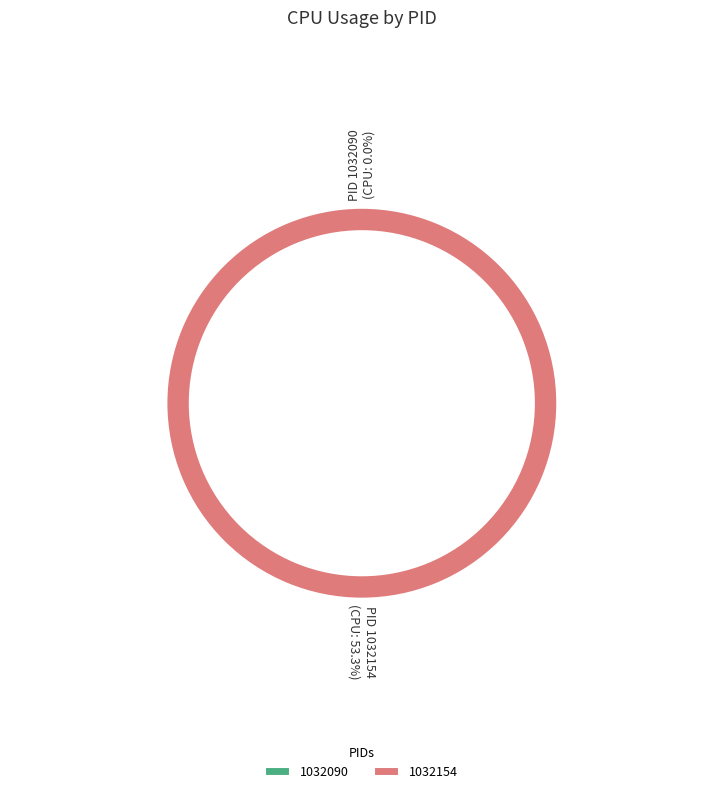

To the nearest percent, what is the difference between the largest and smallest slice percentages?

100%